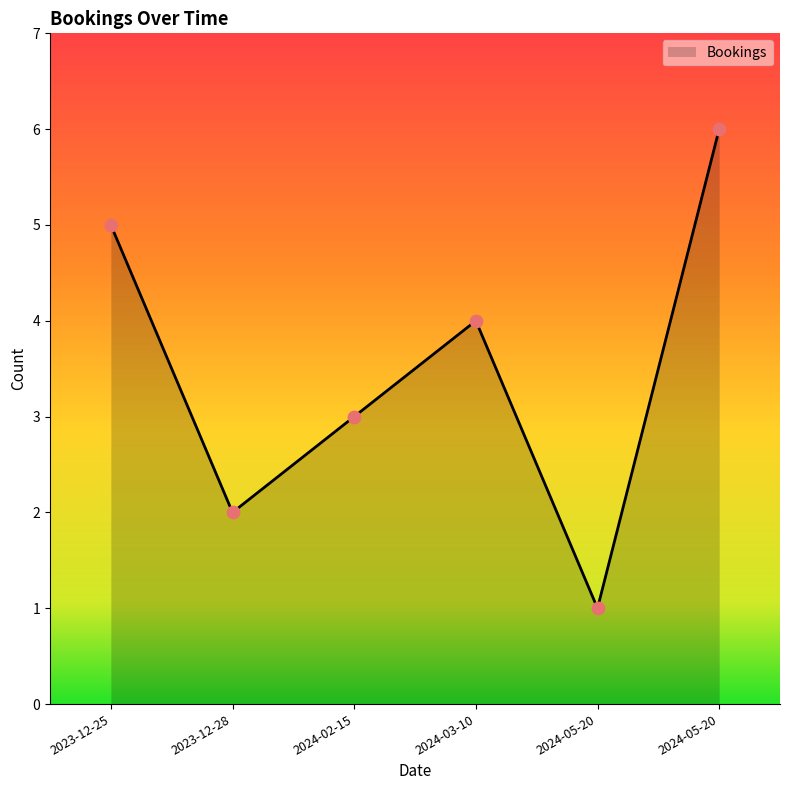

What is the change in value from 2024-05-20 to 2024-05-20?

+5